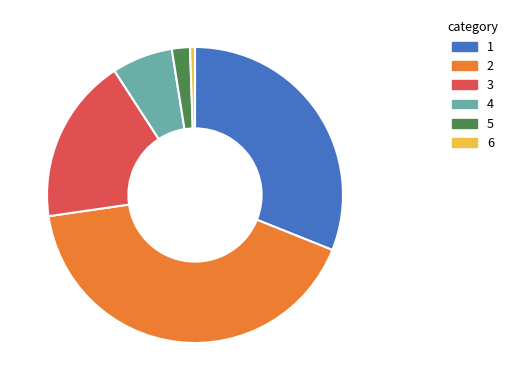

Is there a majority slice in this chart?

No